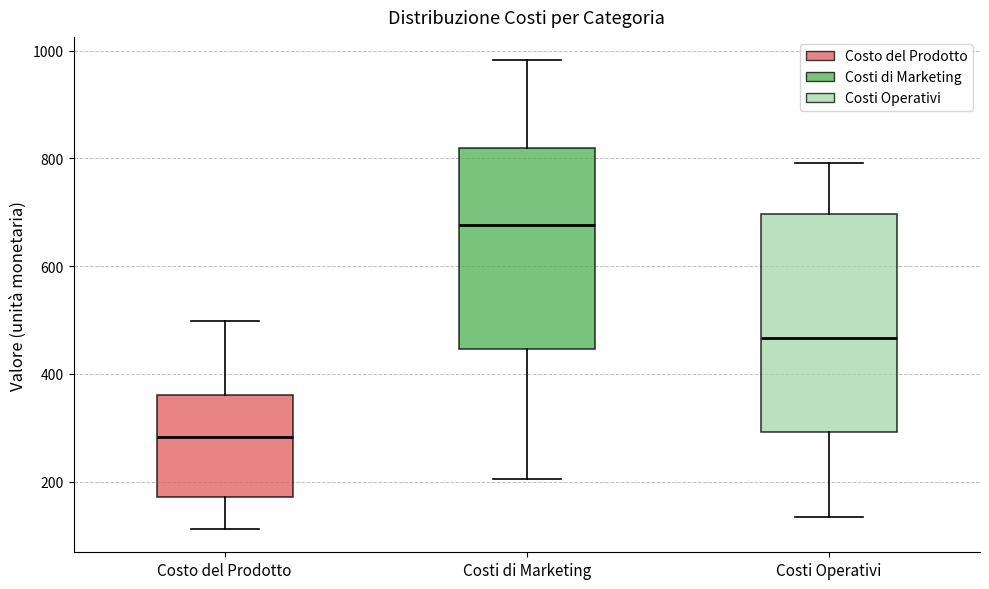

Which box is the tallest, from its lower edge to its upper edge?

Costi Operativi